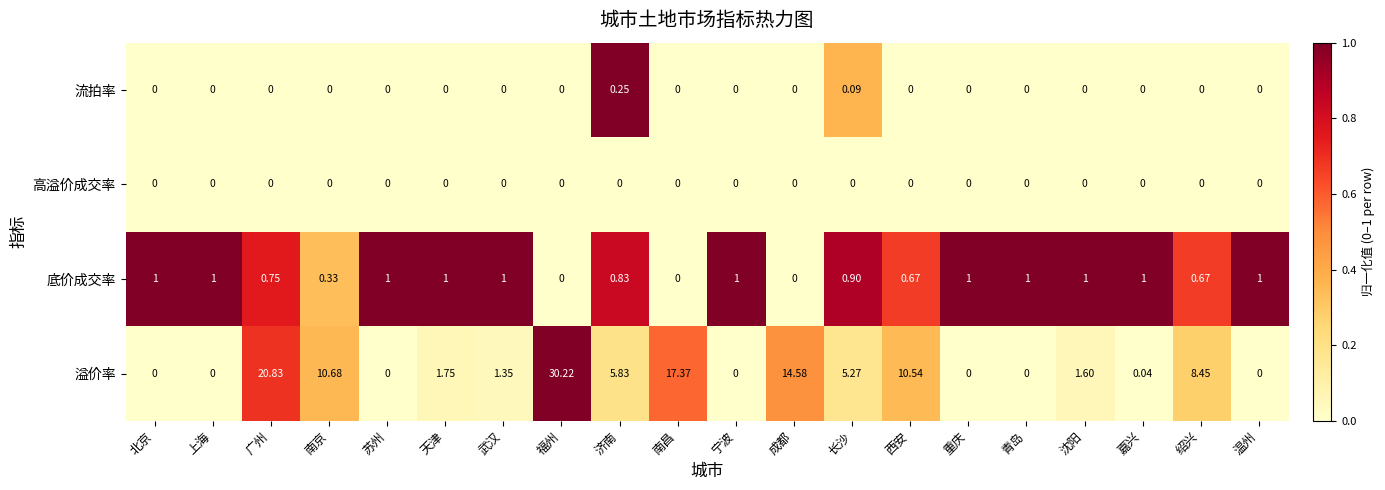

At which category is the sum across all series the highest?

福州